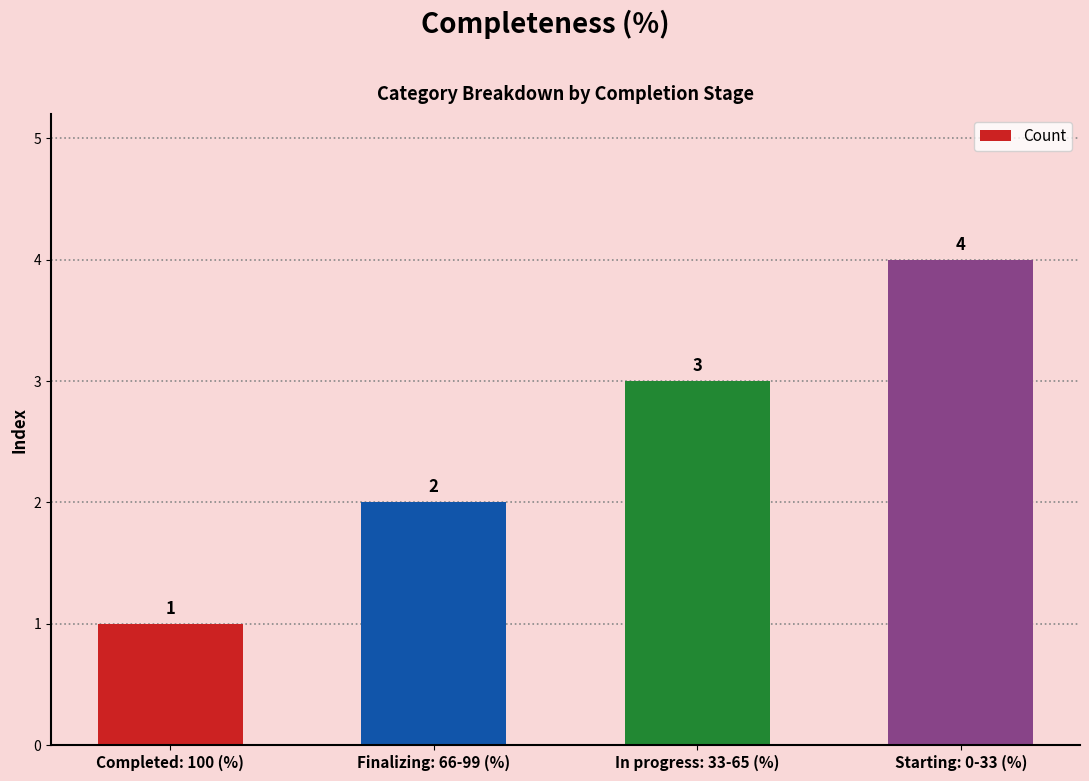

Reading left to right, transcribe all the data shown in this chart.

Completed: 100 (%)=1	Finalizing: 66-99 (%)=2	In progress: 33-65 (%)=3	Starting: 0-33 (%)=4